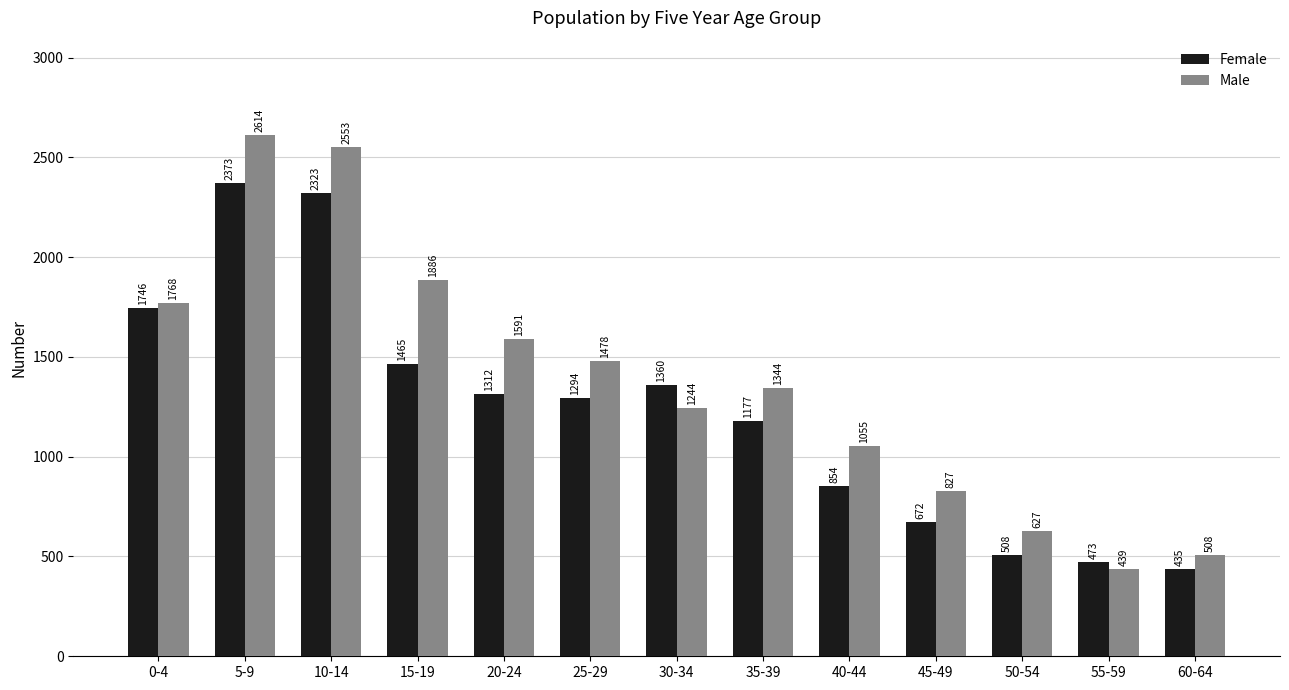

The value of Female at 50-54 is 508. True or false?

True